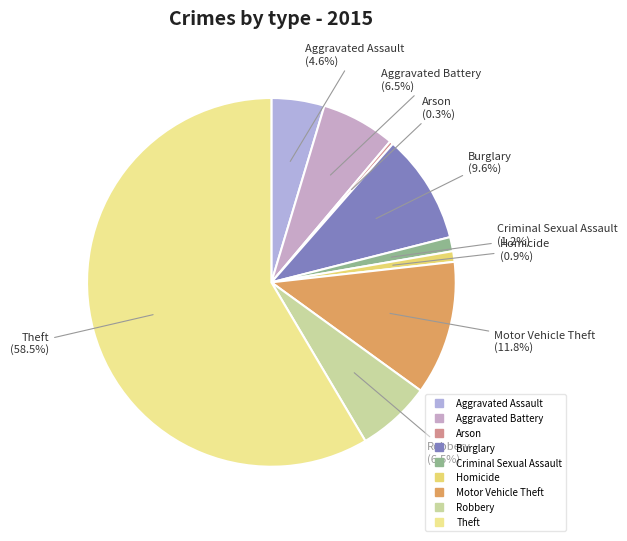

What is the smallest slice in the pie chart?

Arson